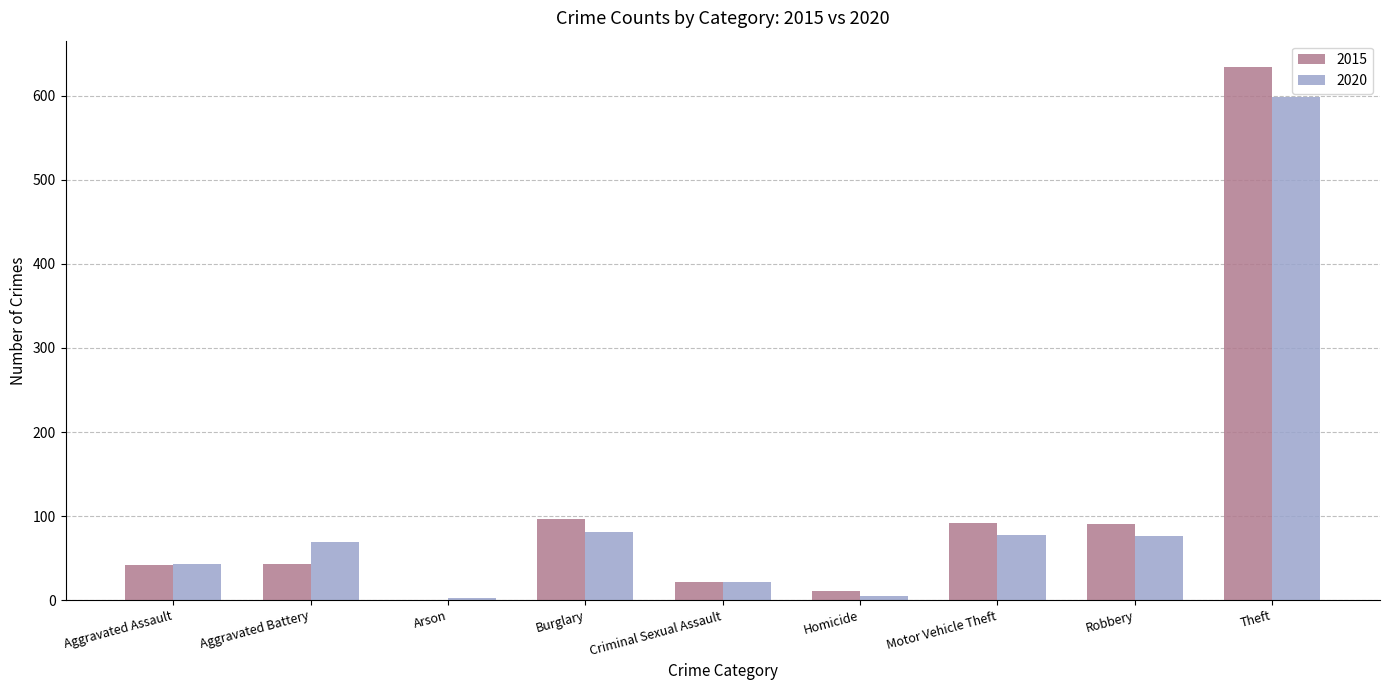

What are all the series names shown in the legend?

2015, 2020